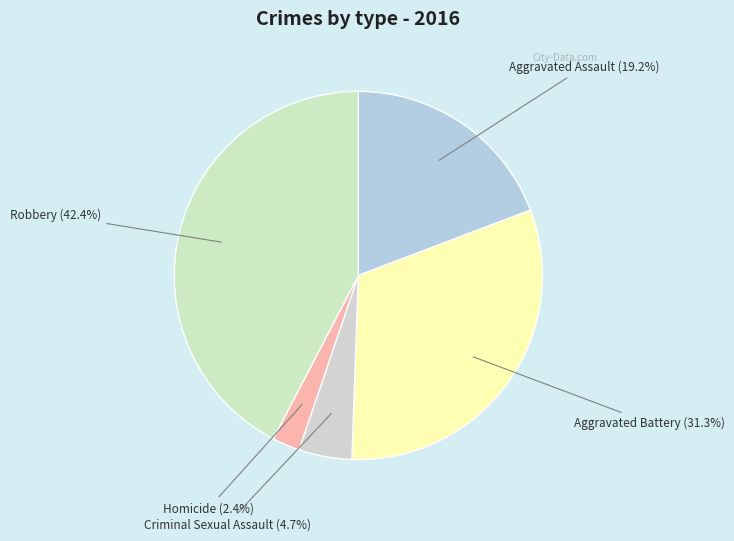

What is the smallest slice in the pie chart?

Homicide